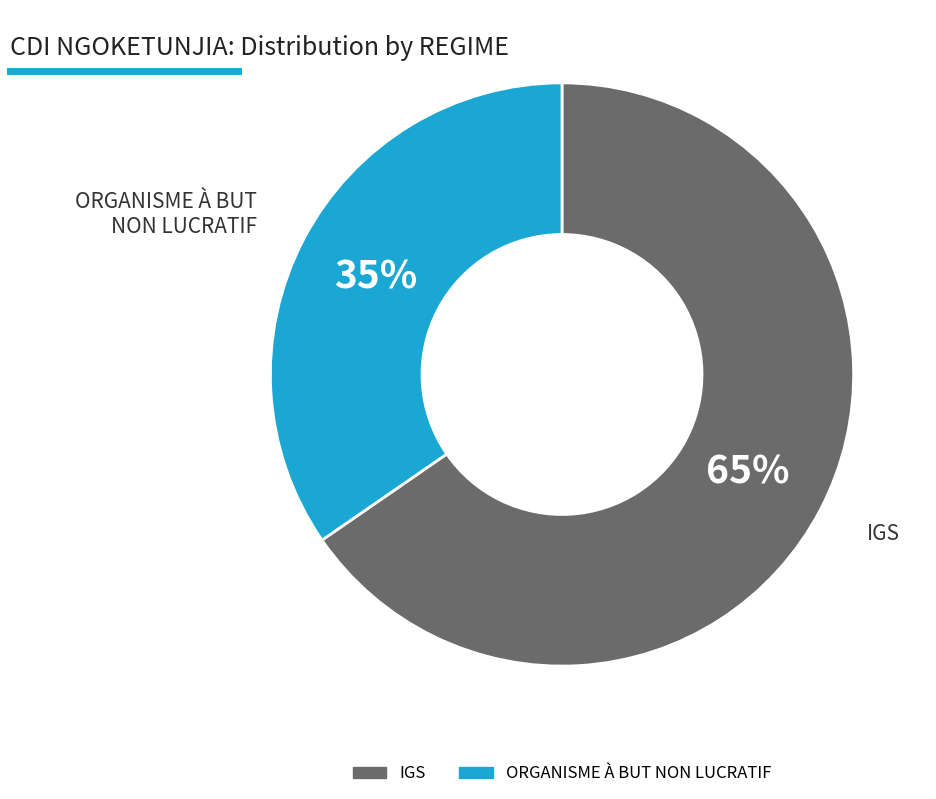

Combined, do IGS and ORGANISME À BUT NON LUCRATIF account for over 50%?

Yes